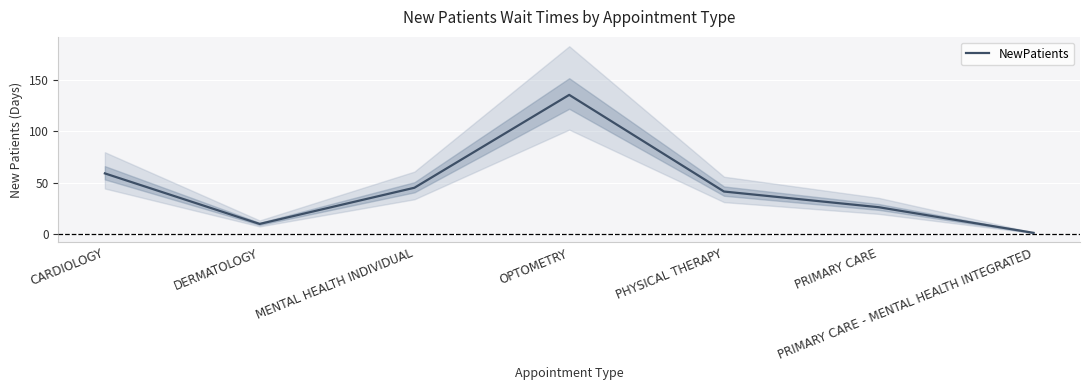

Read the value at PRIMARY CARE - MENTAL HEALTH INTEGRATED.

1.0